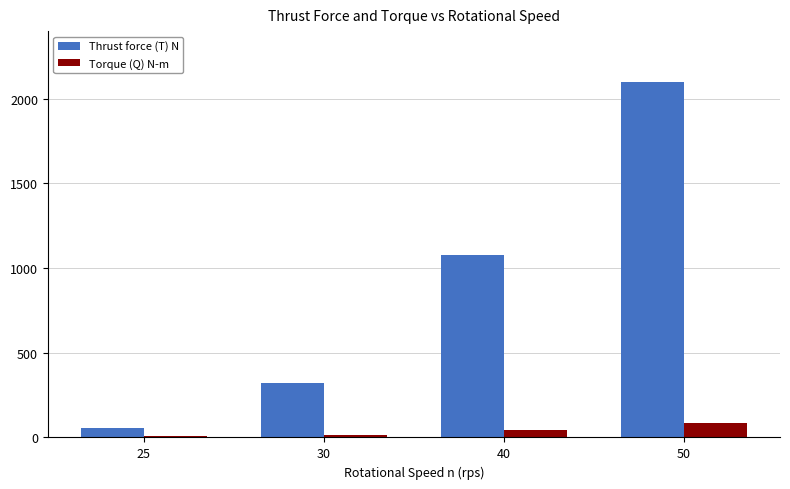

The Thrust force (T) N series shows 2873.9 at 50. True or false?

False